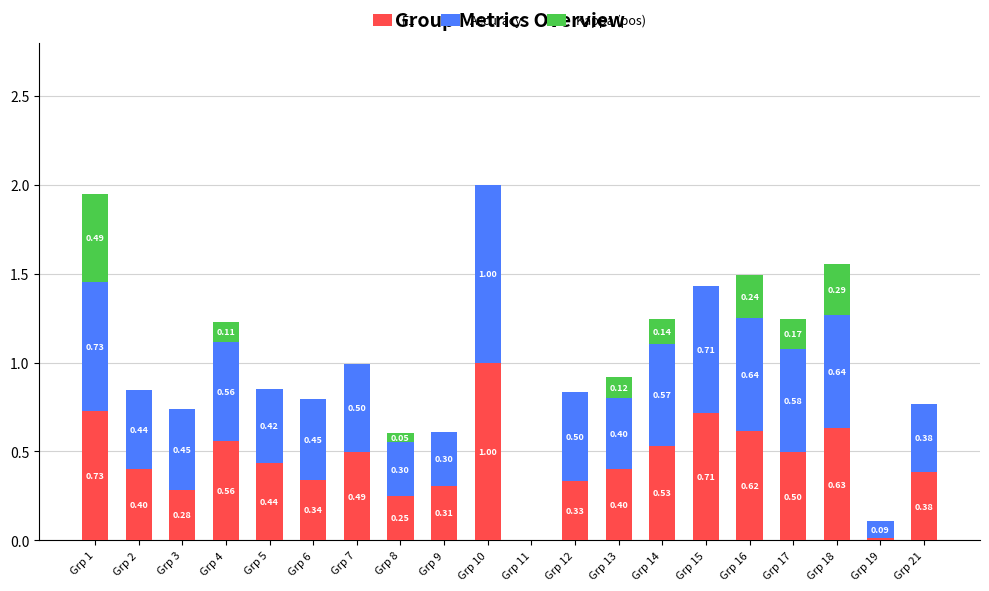

What is the total value across all series at Grp 21?

0.8